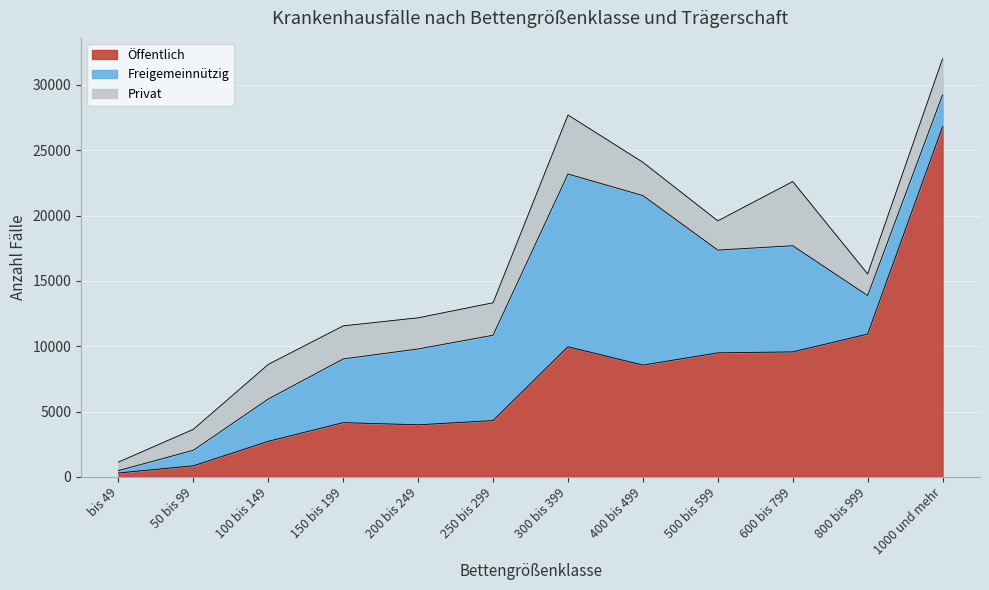

What is the difference between the highest and lowest values at 500 bis 599?

7253